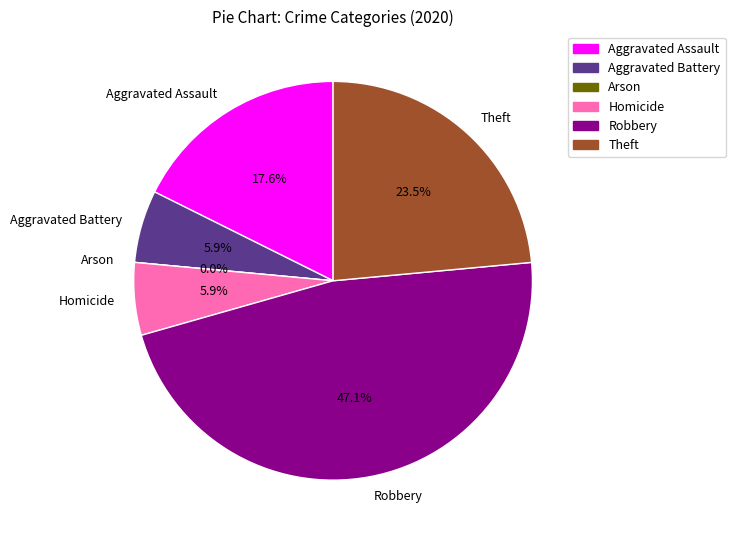

To the nearest percent, what is the combined percentage of Arson and Theft?

24%